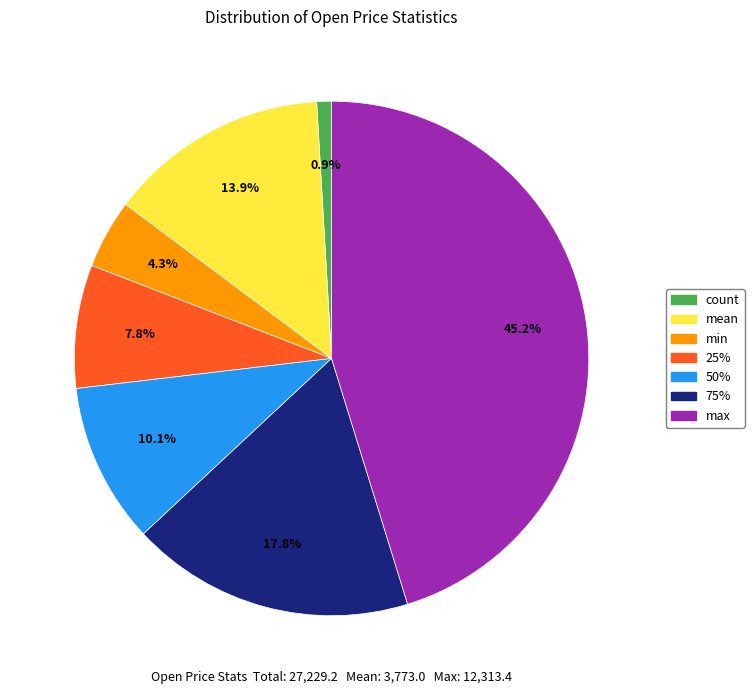

The mean slice represents 7% of the pie. True or false?

False